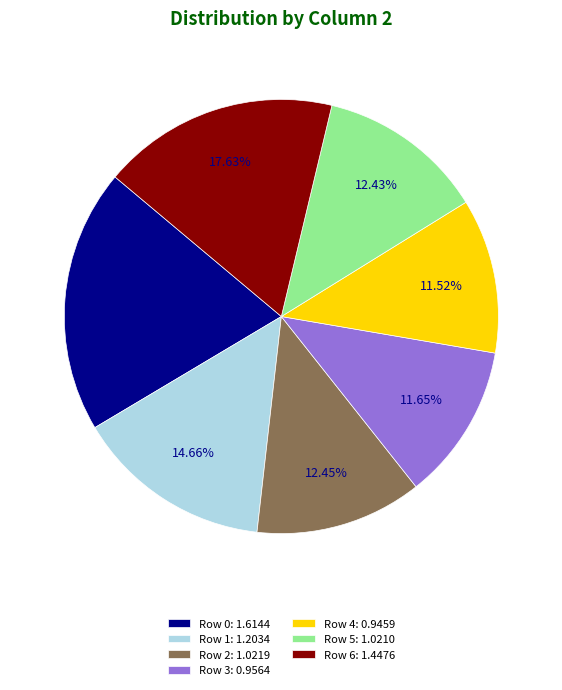

To the nearest percent, what is the difference between the largest and smallest slice percentages?

8%